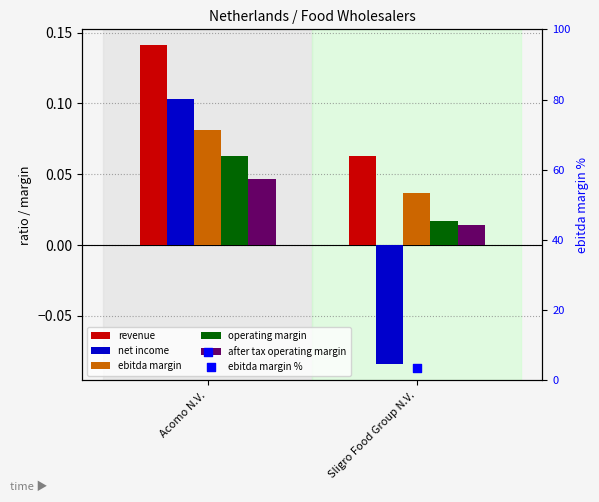

Which series reaches the minimum Y coordinate?

net income